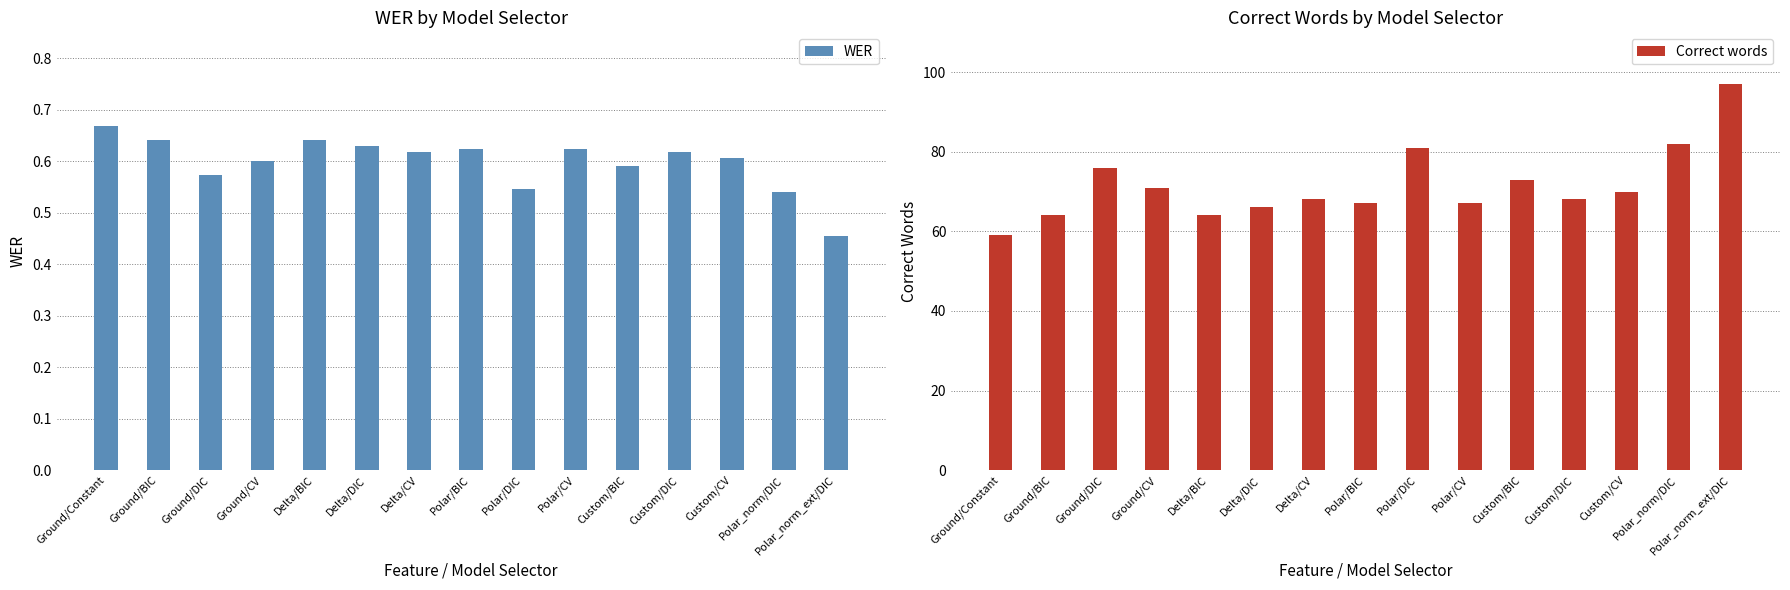

Are the bars horizontal?

No